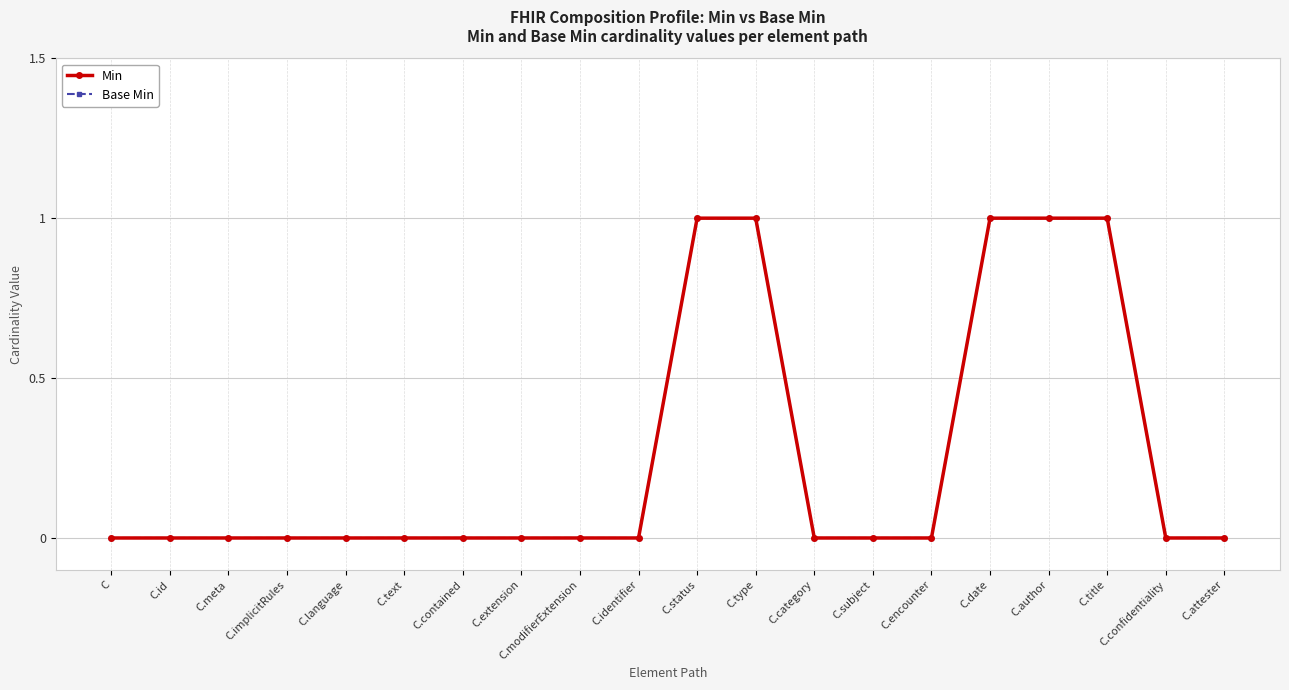

Reading left to right, list all the values displayed in this chart.

Min: C=0	C.id=0	C.meta=0	C.implicitRules=0	C.language=0	C.text=0	C.contained=0	C.extension=0	C.modifierExtension=0	C.identifier=0	C.status=1	C.type=1	C.category=0	C.subject=0	C.encounter=0	C.date=1	C.author=1	C.title=1	C.confidentiality=0	C.attester=0
Base Min: C=0	C.id=0	C.meta=0	C.implicitRules=0	C.language=0	C.text=0	C.contained=0	C.extension=0	C.modifierExtension=0	C.identifier=0	C.status=1	C.type=1	C.category=0	C.subject=0	C.encounter=0	C.date=1	C.author=1	C.title=1	C.confidentiality=0	C.attester=0